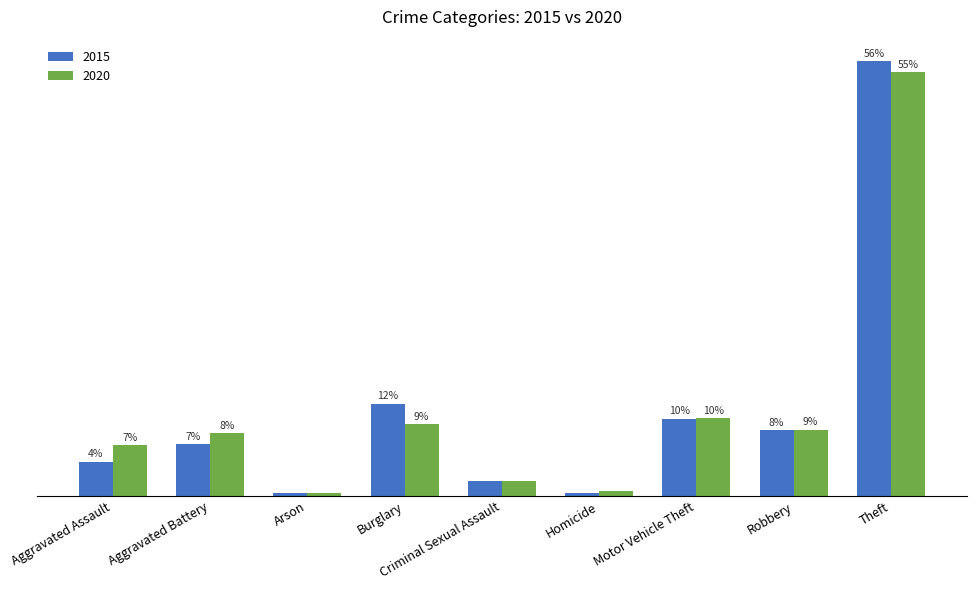

What is the sum of all 2020 values?

100.0